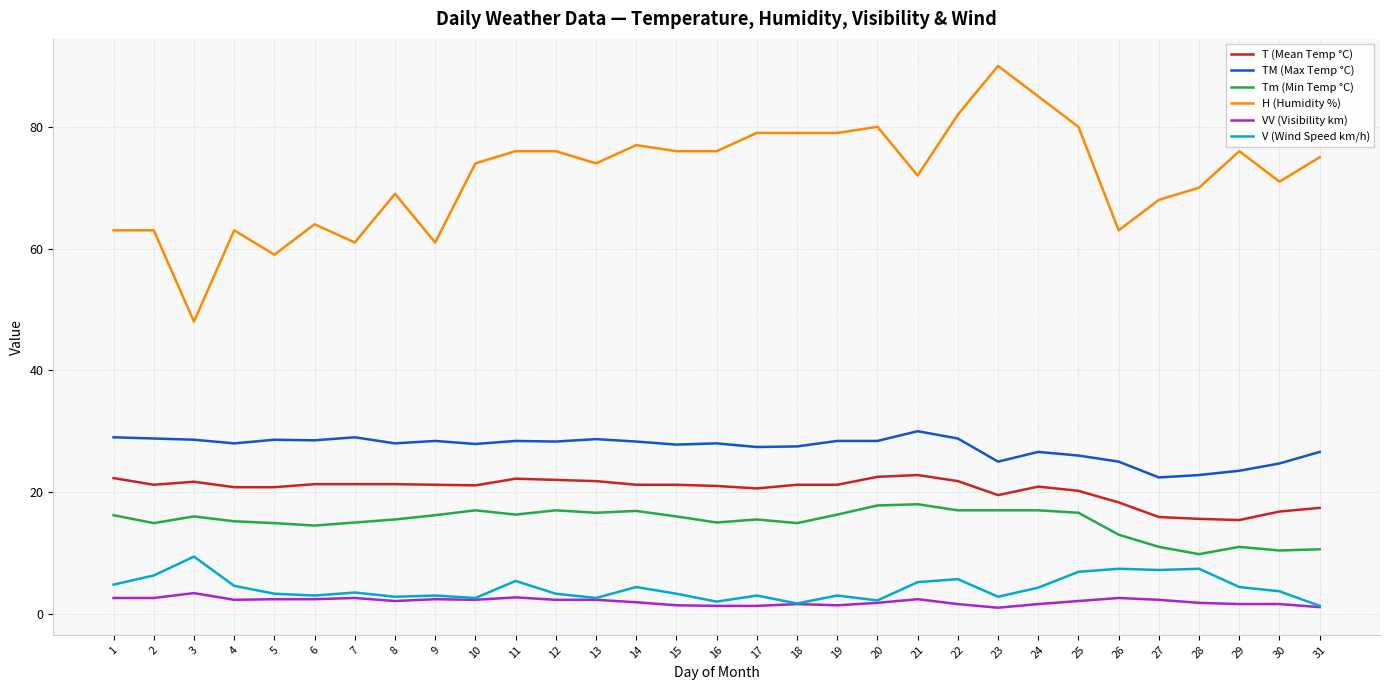

True or false: Tm (Min Temp °C) and H (Humidity %) cross at least once.

False